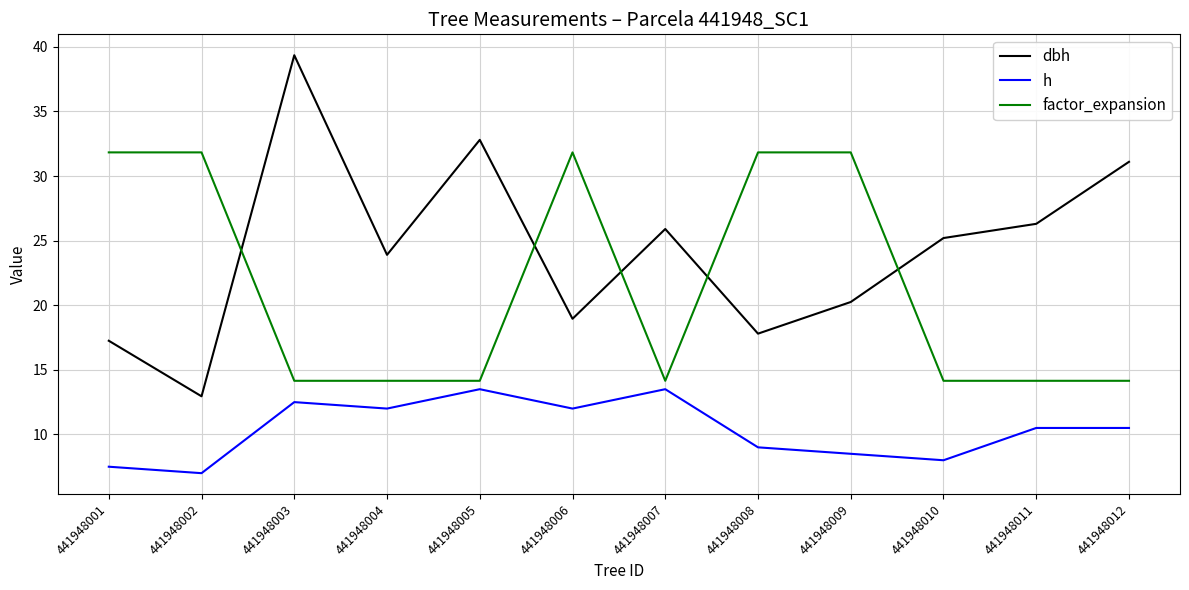

At which label does h first exceed 10?

441948003